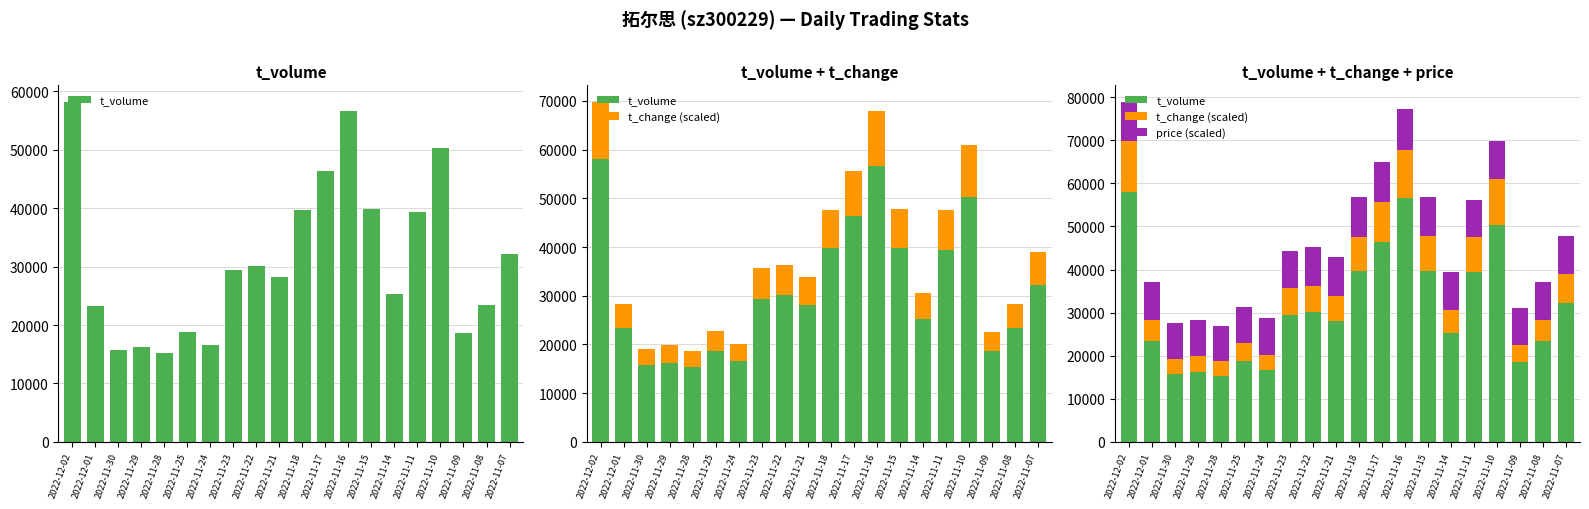

The t_volume series shows 42598.2 at 2022-11-21. True or false?

False